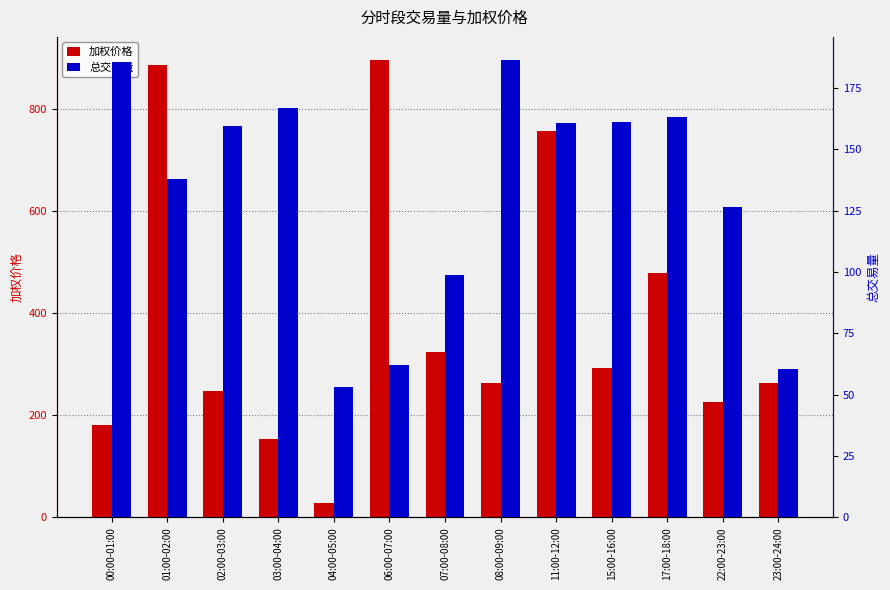

How many groups of bars are there?

13